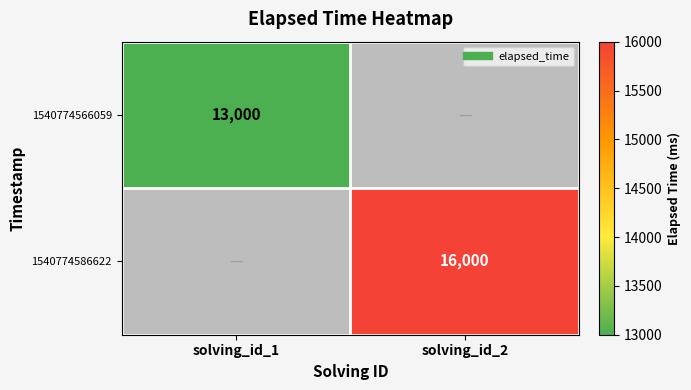

Count the number of data series in this chart.

2